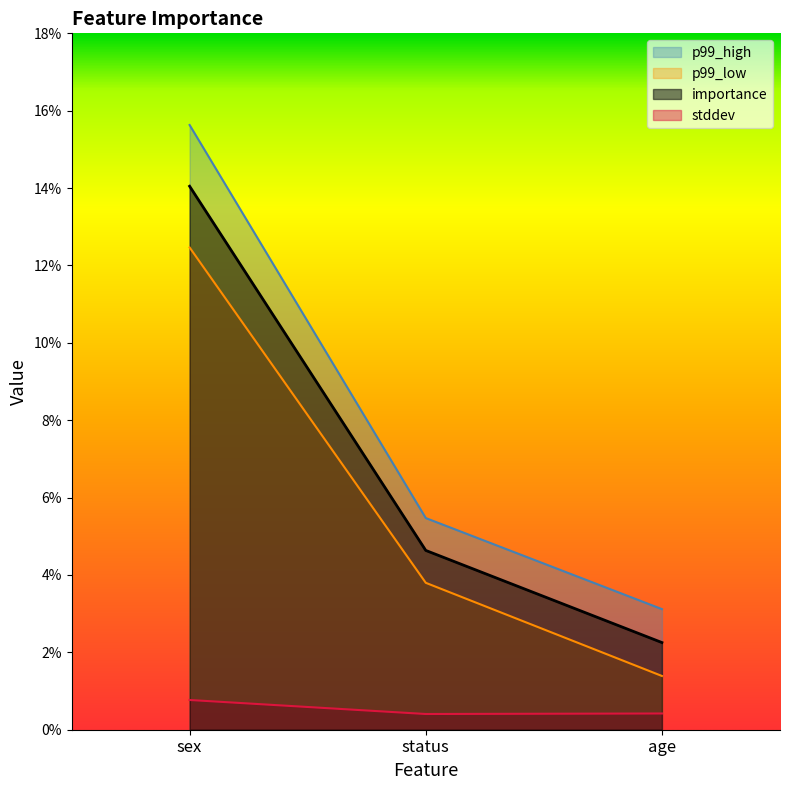

At how many categories does at least one series exceed 0?

3